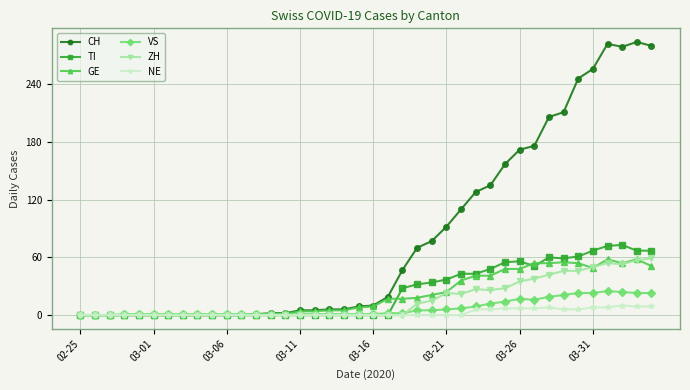

Which series has the largest range (max minus min)?

CH